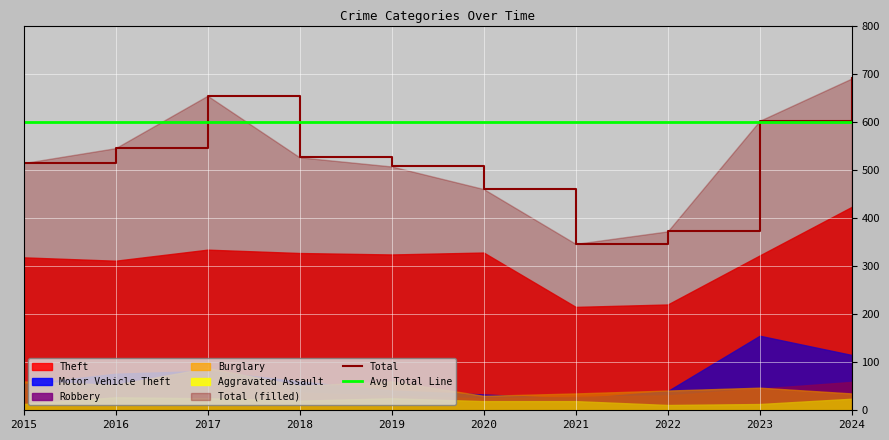

Which series has the largest total across all categories?

Avg Total Line